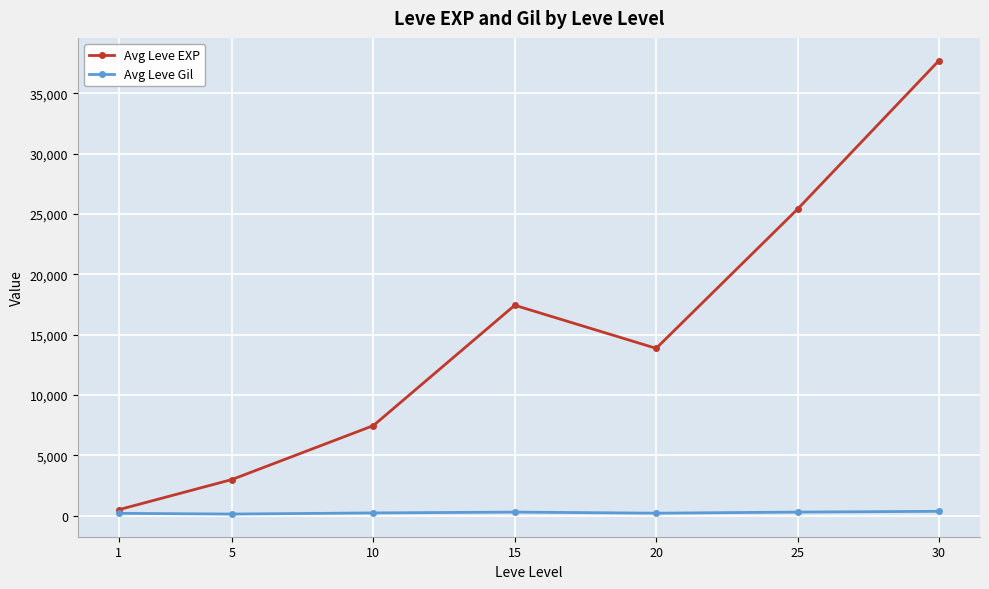

How many lines are shown in the chart?

2